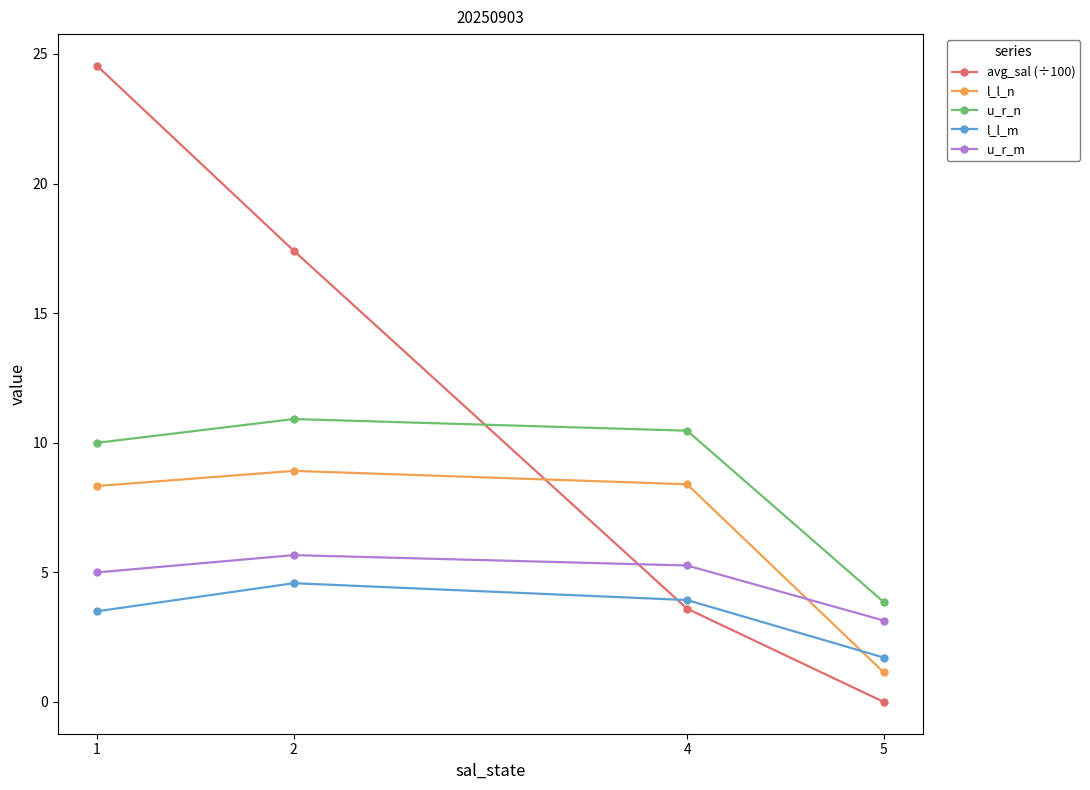

Which series has the largest range (max minus min)?

avg_sal (÷100)